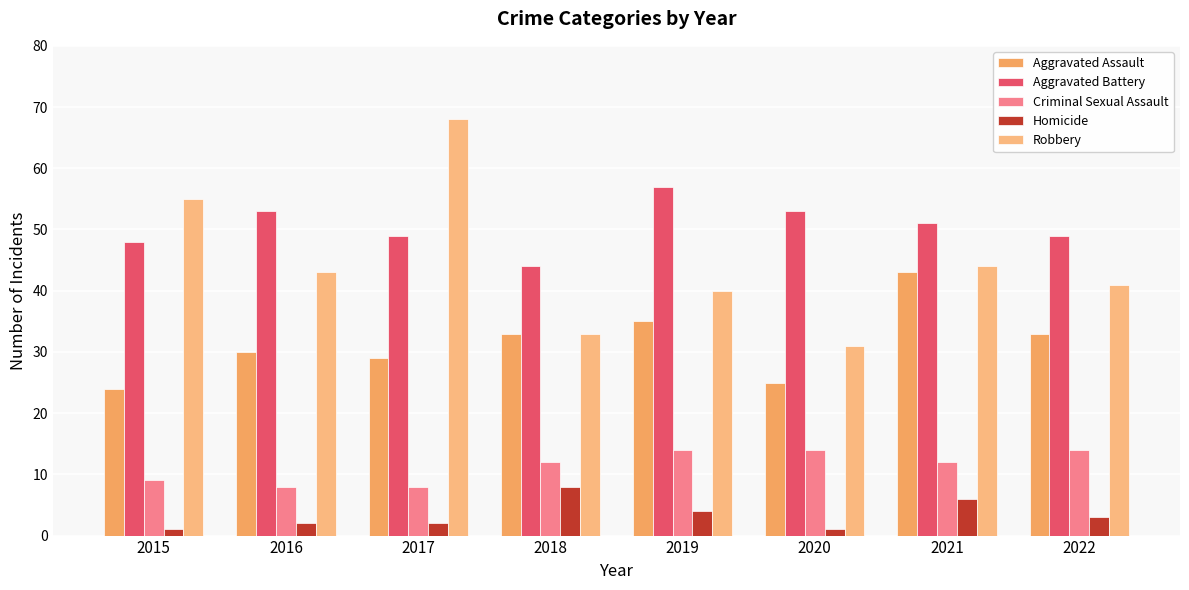

Reading right to left, transcribe all the data shown in this chart.

Aggravated Assault: 33	43	25	35	33	29	30	24
Aggravated Battery: 49	51	53	57	44	49	53	48
Criminal Sexual Assault: 14	12	14	14	12	8	8	9
Homicide: 3	6	1	4	8	2	2	1
Robbery: 41	44	31	40	33	68	43	55